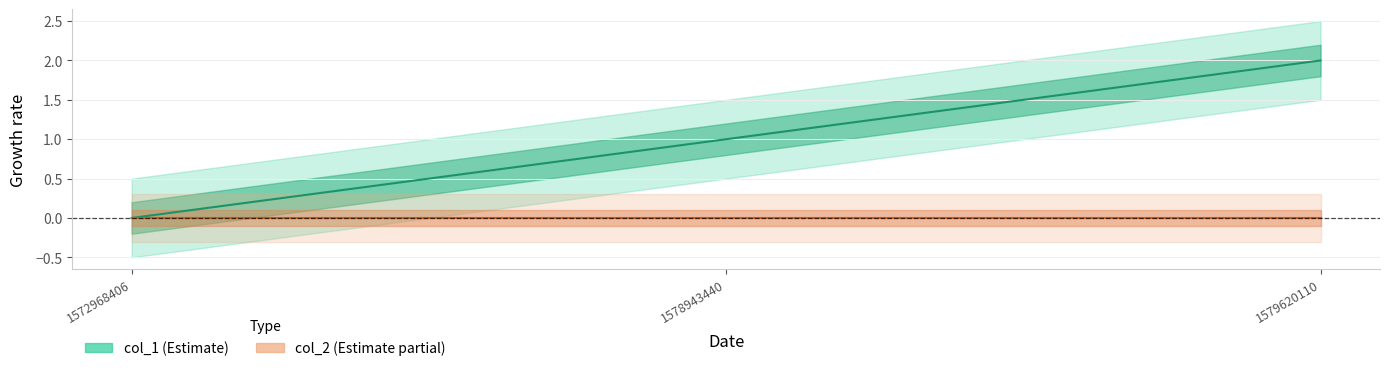

Which has a higher value, 1578943440 or 1572968406?

1578943440